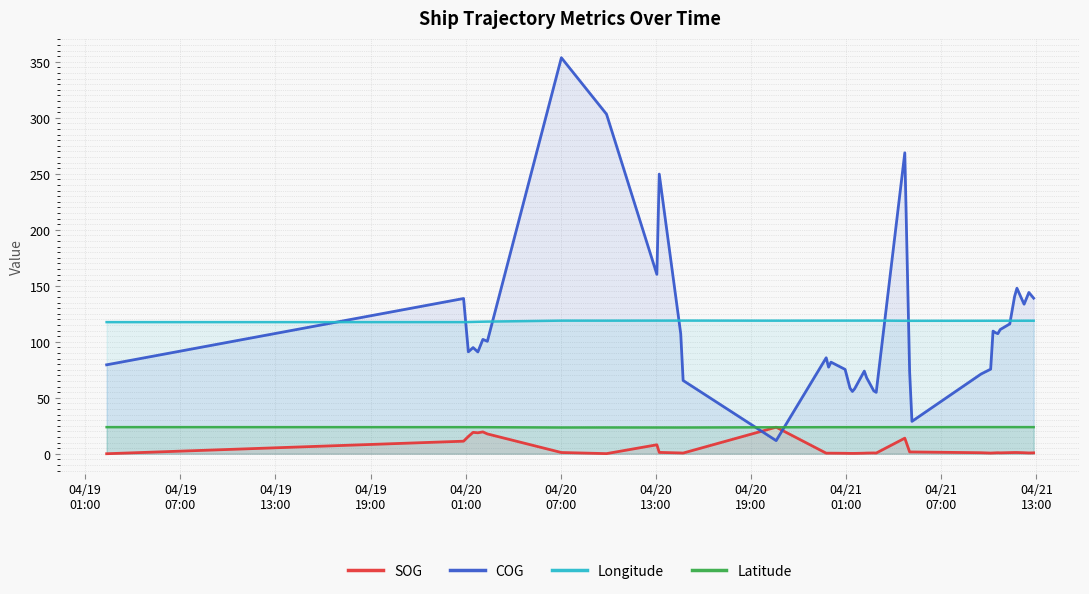

True or false: SOG and Longitude cross at least once.

False